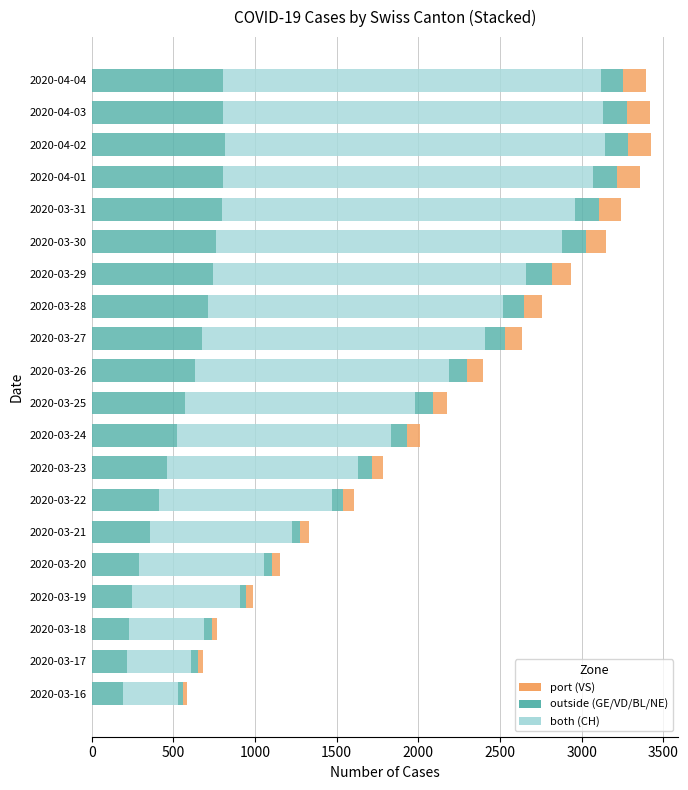

How many categories are shown in the chart?

20